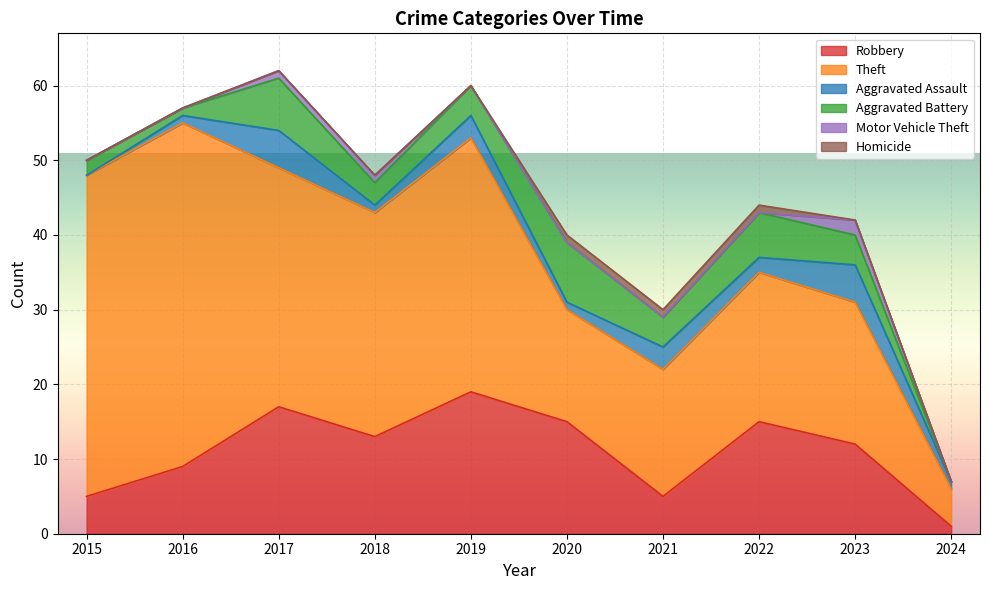

What is the value of the Motor Vehicle Theft point at the 4th from the left?

1